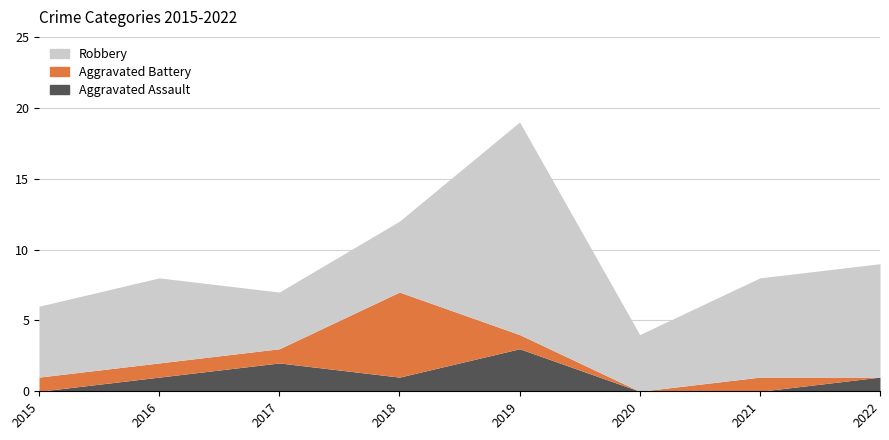

Which category has the highest value in the Aggravated Battery series?

2018